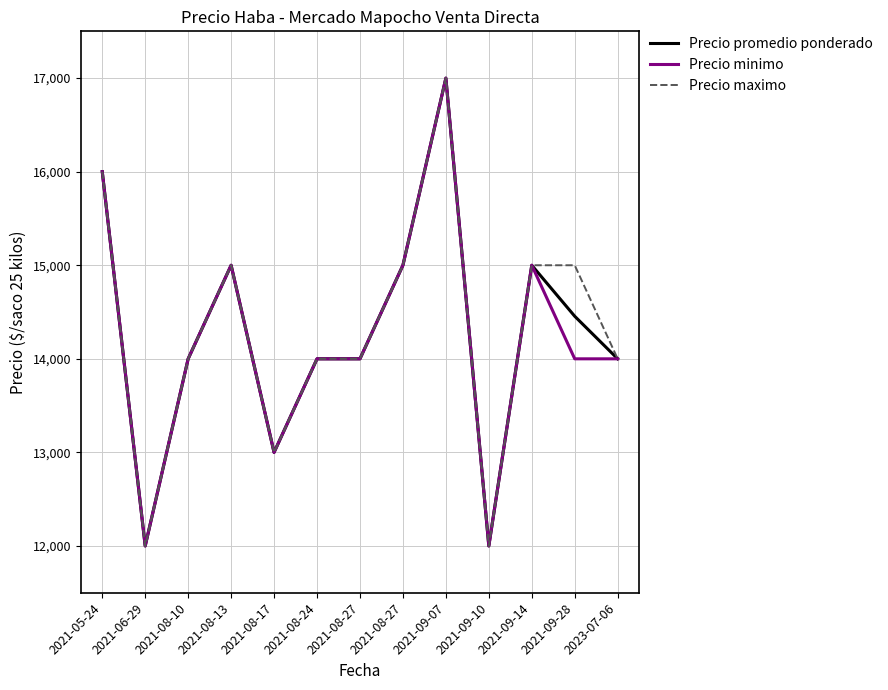

Which has a higher value, 2021-09-10 or 2021-08-27?

2021-08-27